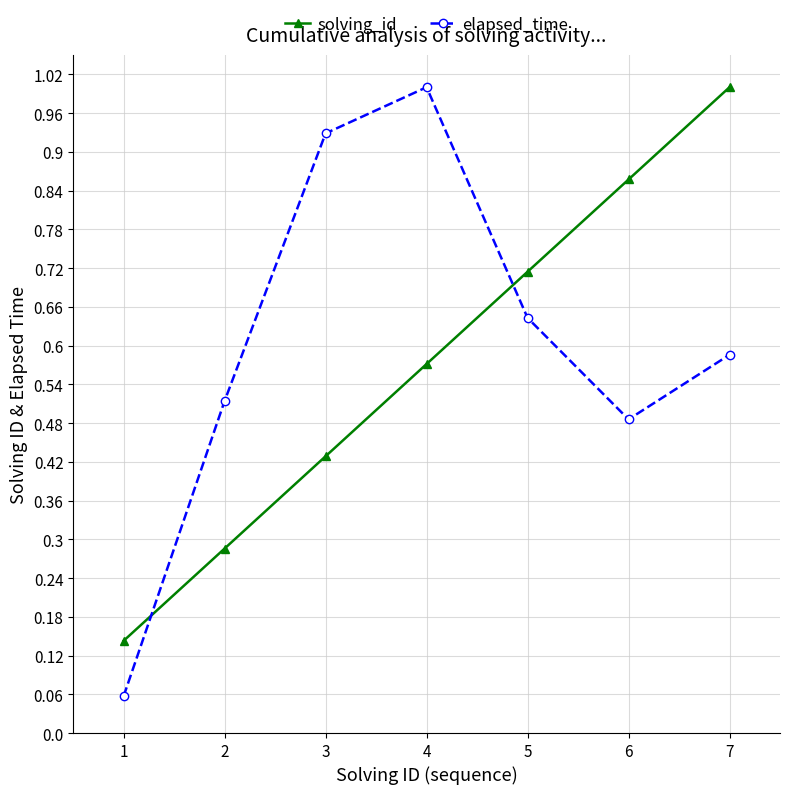

What is the sum of the solving_id values at 4 and 5?

1.3